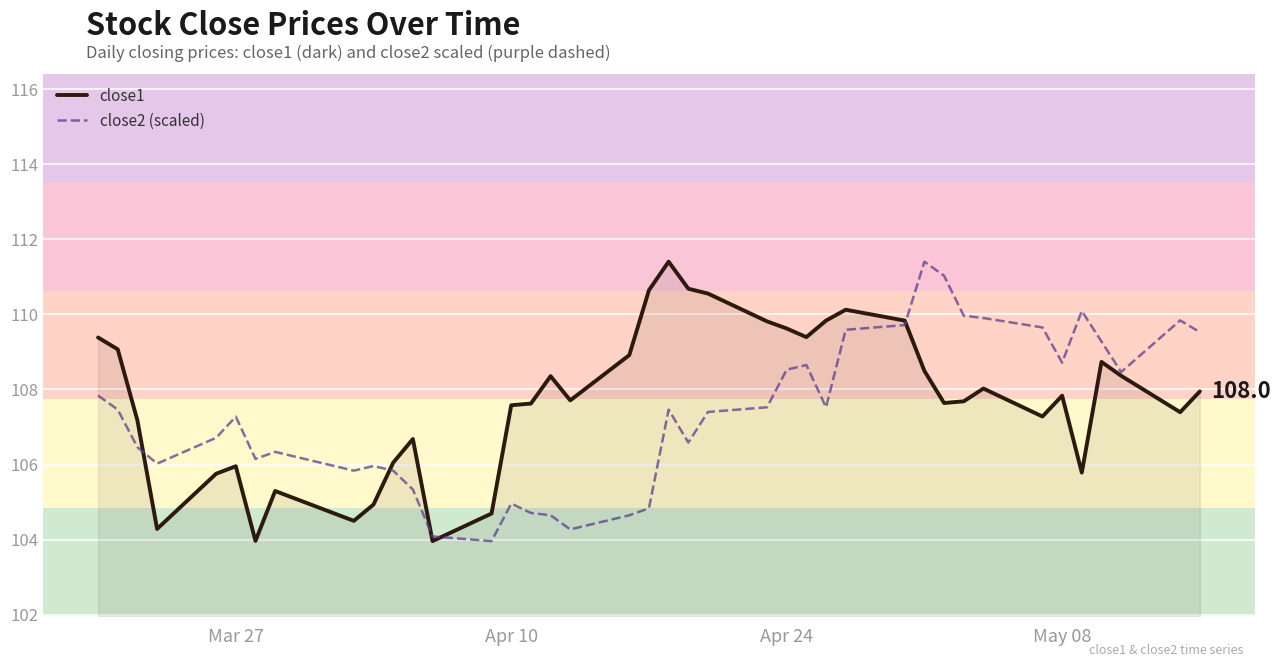

What is the lowest value of the close1 series?

104.0